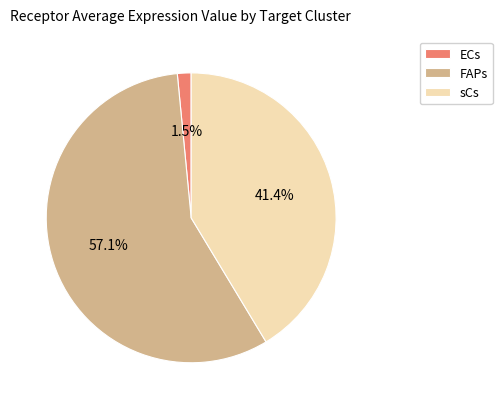

Do sCs and FAPs together represent more than half of the pie?

Yes